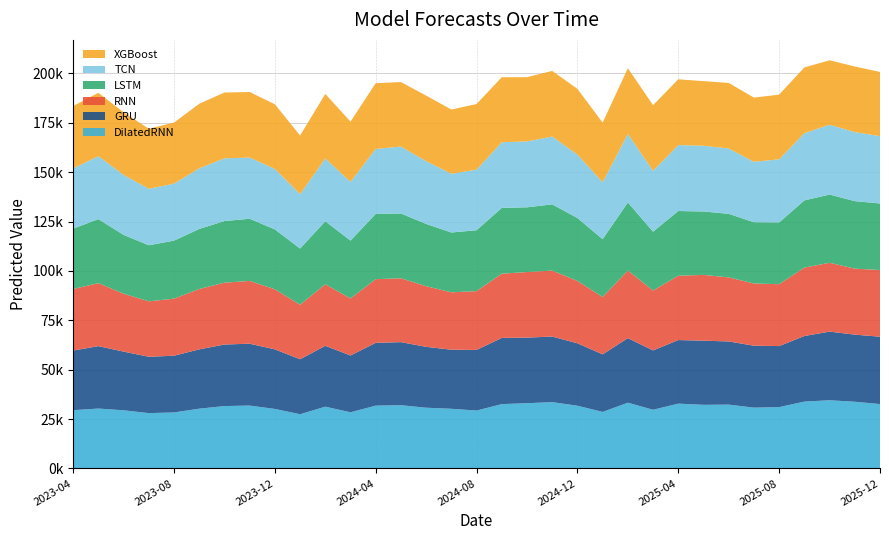

Reading left to right, what are all the values shown in this chart?

XGBoost: 2023-04=31550.0	2023-05=32079.8	2023-06=31674.2	2023-07=30412.7	2023-08=30906.2	2023-09=32683.1	2023-10=33319.6	2023-11=33199.0	2023-12=32722.5	2024-01=29678.4	2024-02=32656.1	2024-03=30500.9	2024-04=33296.3	2024-05=32643.5	2024-06=33201.3	2024-07=32500.9	2024-08=33215.3	2024-09=32893.0	2024-10=32535.4	2024-11=33200.8	2024-12=33262.7	2025-01=30191.3	2025-02=33292.6	2025-03=33210.2	2025-04=33296.0	2025-05=32707.3	2025-06=33201.2	2025-07=32500.9	2025-08=32746.8	2025-09=33296.0	2025-10=32621.0	2025-11=33200.8	2025-12=32500.9
TCN: 2023-04=30492.0	2023-05=31860.2	2023-06=30378.3	2023-07=28575.0	2023-08=28853.4	2023-09=30682.7	2023-10=31752.4	2023-11=30960.6	2023-12=30643.6	2024-01=27523.2	2024-02=31810.0	2024-03=29730.6	2024-04=32871.9	2024-05=33879.5	2024-06=31752.6	2024-07=29743.5	2024-08=30675.2	2024-09=33236.0	2024-10=33360.1	2024-11=34341.7	2024-12=32111.4	2025-01=28798.6	2025-02=34648.8	2025-03=30818.2	2025-04=33382.3	2025-05=33271.9	2025-06=33059.6	2025-07=30598.3	2025-08=31971.2	2025-09=34012.0	2025-10=35340.2	2025-11=34941.4	2025-12=34090.5
LSTM: 2023-04=30576.8	2023-05=32416.1	2023-06=29784.3	2023-07=28393.8	2023-08=29375.4	2023-09=30408.0	2023-10=31202.2	2023-11=31468.5	2023-12=30318.4	2024-01=28469.1	2024-02=31900.0	2024-03=29288.3	2024-04=33056.1	2024-05=32798.1	2024-06=31534.9	2024-07=30283.5	2024-08=30841.4	2024-09=33307.7	2024-10=32770.0	2024-11=33535.1	2024-12=31847.9	2025-01=29301.6	2025-02=34488.9	2025-03=29818.3	2025-04=32750.6	2025-05=32102.5	2025-06=32186.2	2025-07=31004.8	2025-08=31247.8	2025-09=34029.2	2025-10=34538.1	2025-11=34178.4	2025-12=33705.3
RNN: 2023-04=31153.4	2023-05=31892.3	2023-06=29301.6	2023-07=28061.1	2023-08=28884.2	2023-09=30558.0	2023-10=31305.6	2023-11=31792.1	2023-12=30408.3	2024-01=27584.6	2024-02=31134.9	2024-03=28877.0	2024-04=32226.8	2024-05=32329.7	2024-06=30694.9	2024-07=29054.7	2024-08=29761.1	2024-09=32516.8	2024-10=33193.3	2024-11=33391.3	2024-12=31569.9	2025-01=29009.5	2025-02=34208.4	2025-03=30294.8	2025-04=32574.3	2025-05=33311.5	2025-06=32427.6	2025-07=31498.4	2025-08=31328.7	2025-09=34632.9	2025-10=34854.3	2025-11=33410.1	2025-12=33739.9
GRU: 2023-04=30184.3	2023-05=31602.7	2023-06=29724.0	2023-07=28536.0	2023-08=28724.4	2023-09=30021.8	2023-10=31165.0	2023-11=31321.9	2023-12=30166.1	2024-01=27846.9	2024-02=30827.6	2024-03=28757.6	2024-04=31799.5	2024-05=31931.4	2024-06=30826.6	2024-07=29911.0	2024-08=30697.4	2024-09=33514.3	2024-10=33208.2	2024-11=33205.0	2024-12=31601.1	2025-01=29159.3	2025-02=32686.9	2025-03=30040.8	2025-04=32191.4	2025-05=32469.4	2025-06=31991.9	2025-07=31350.4	2025-08=30908.2	2025-09=33203.4	2025-10=34761.2	2025-11=33977.9	2025-12=34115.9
DilatedRNN: 2023-04=29524.3	2023-05=30344.9	2023-06=29461.9	2023-07=28032.6	2023-08=28373.5	2023-09=30285.0	2023-10=31602.0	2023-11=31858.7	2023-12=30155.2	2024-01=27470.5	2024-02=31295.9	2024-03=28455.1	2024-04=31826.5	2024-05=32043.0	2024-06=30767.8	2024-07=30226.1	2024-08=29332.8	2024-09=32598.5	2024-10=33058.9	2024-11=33595.5	2024-12=31784.2	2025-01=28635.5	2025-02=33320.1	2025-03=29744.3	2025-04=32835.5	2025-05=32235.6	2025-06=32333.6	2025-07=30817.3	2025-08=31072.1	2025-09=33869.5	2025-10=34539.0	2025-11=33793.1	2025-12=32613.9